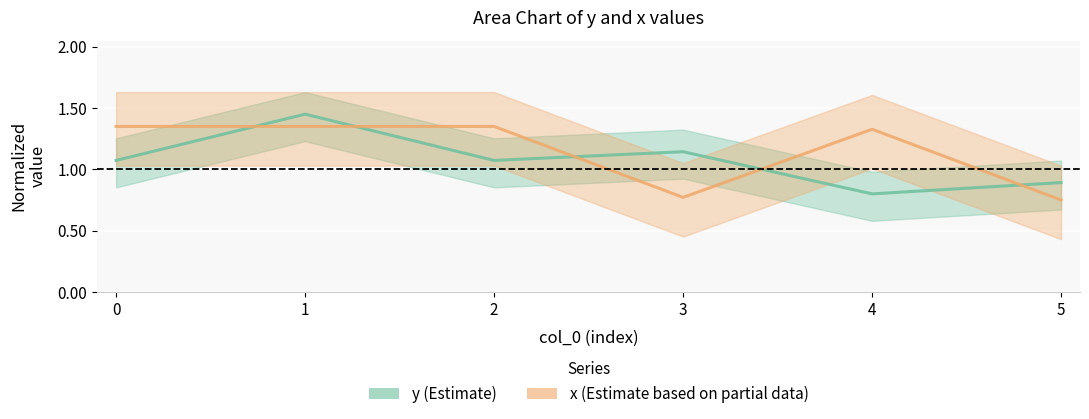

Between 1 and 0, which is larger?

1